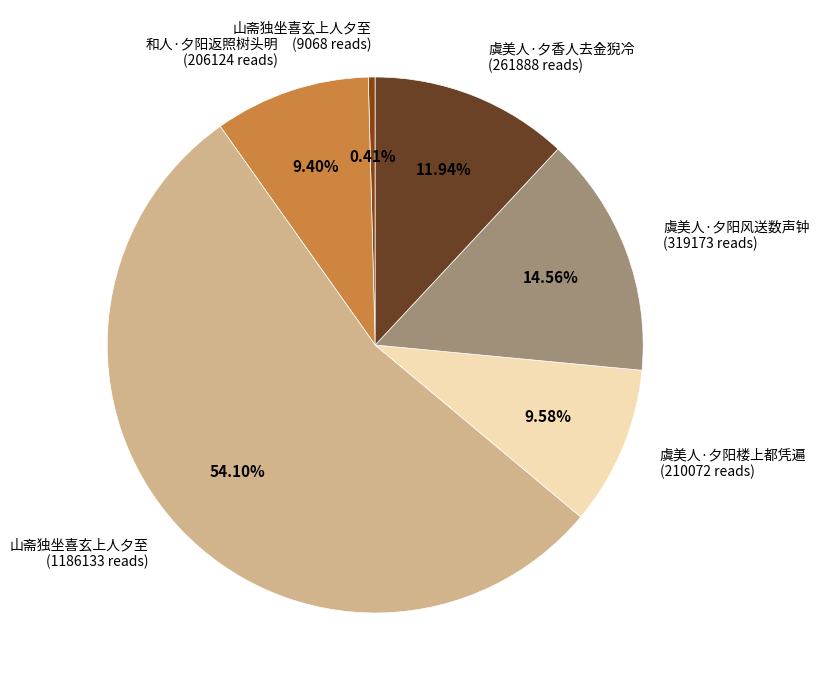

How many segments does this pie chart have?

6